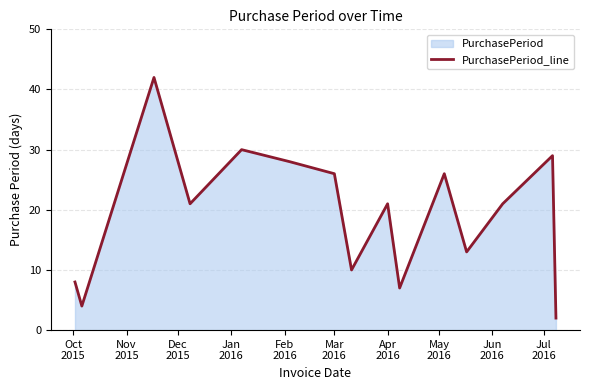

What is the difference between the maximum and minimum values?

40